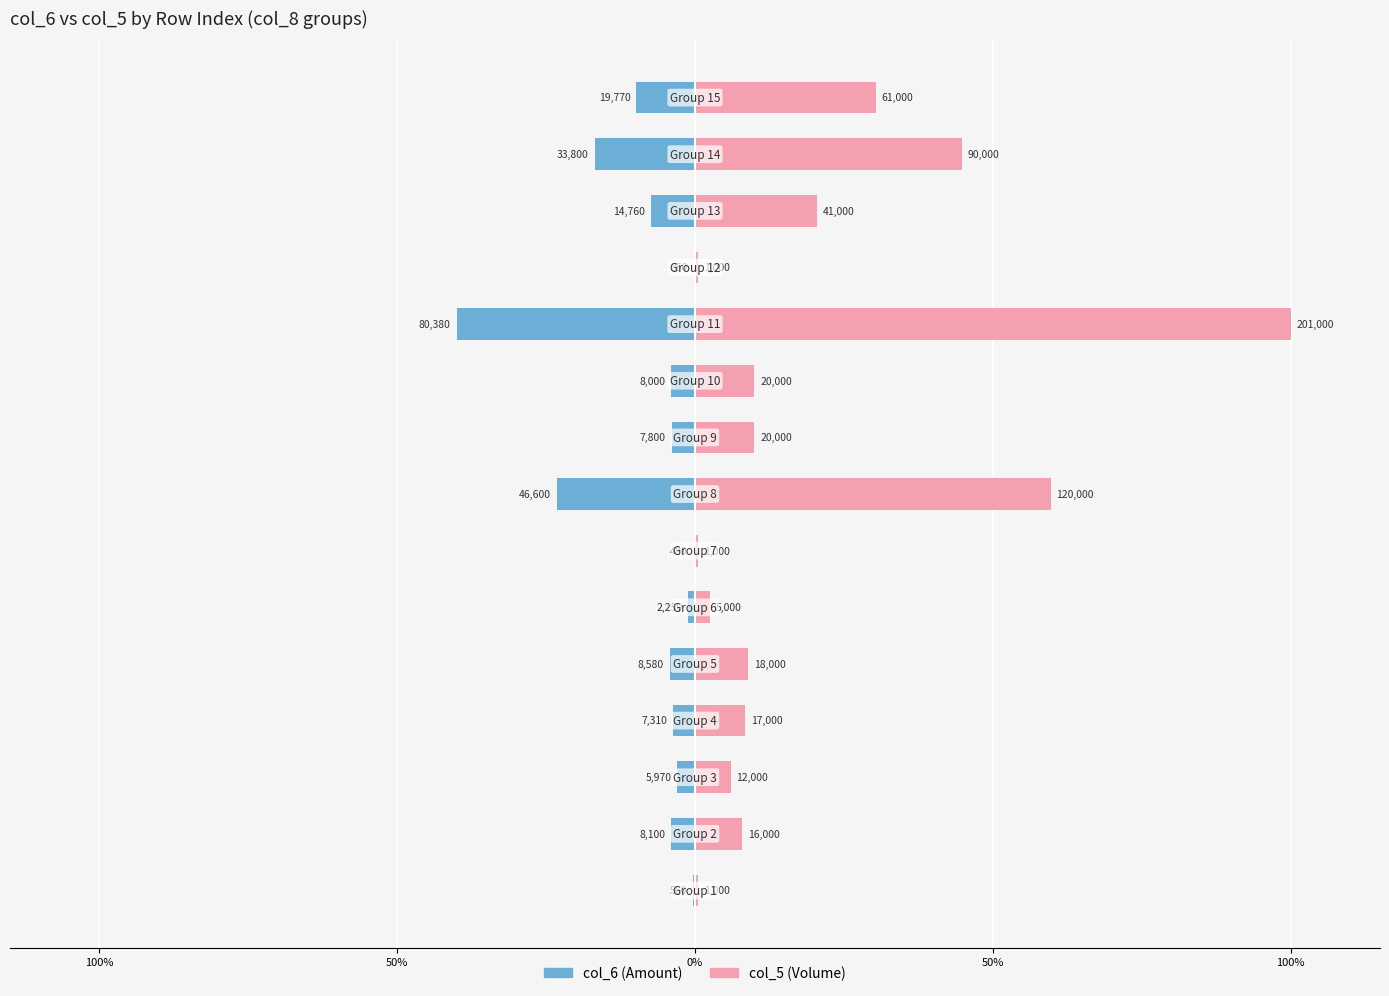

At 8, list the series in order from largest to smallest.

col_5, col_6